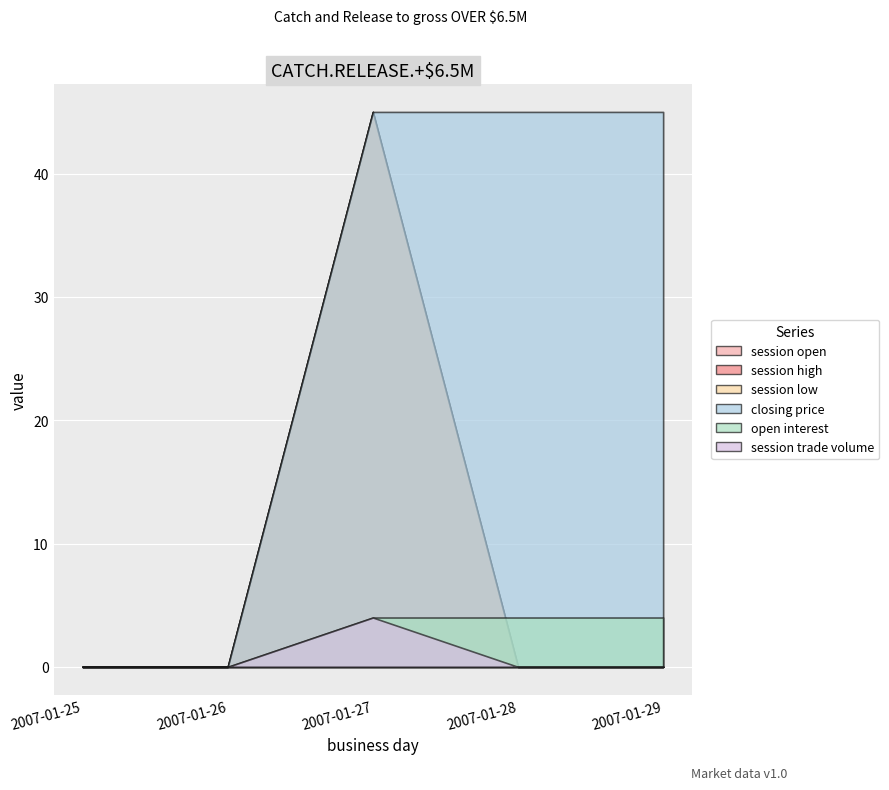

List the labels in order of session high value, largest first.

2007-01-27, 2007-01-25, 2007-01-26, 2007-01-28, 2007-01-29